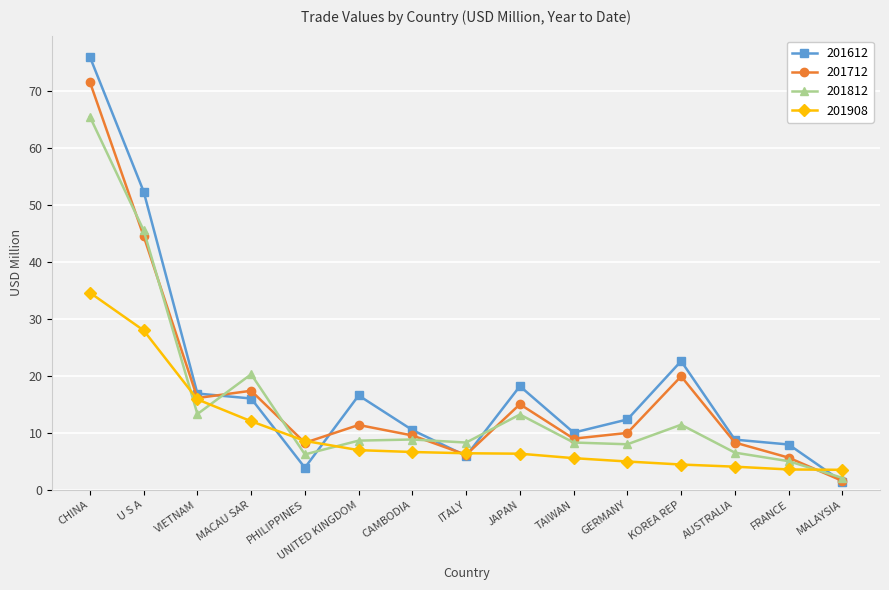

How many data points in 201612 are less than 12?

7